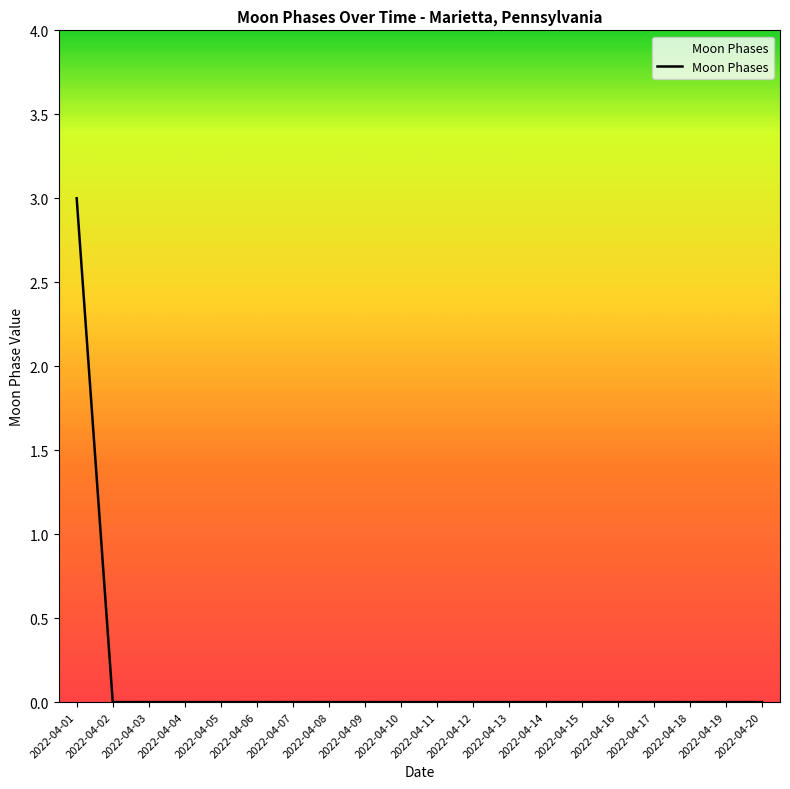

Reading left to right, what are all the values shown in this chart?

3	0	0	0	0	0	0	0	0	0	0	0	0	0	0	0	0	0	0	0